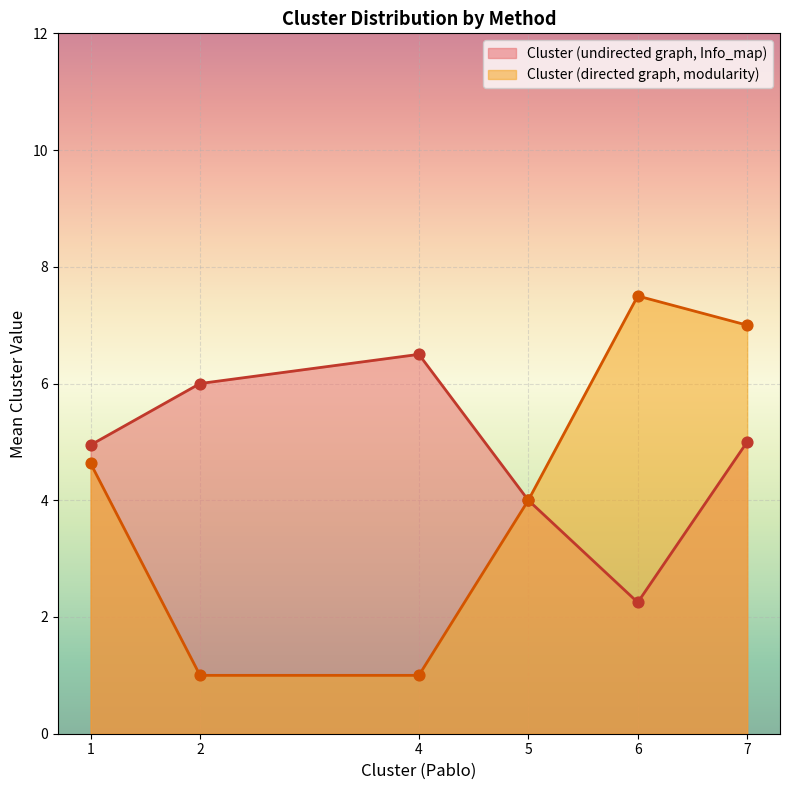

At which category is the sum across all series the highest?

7